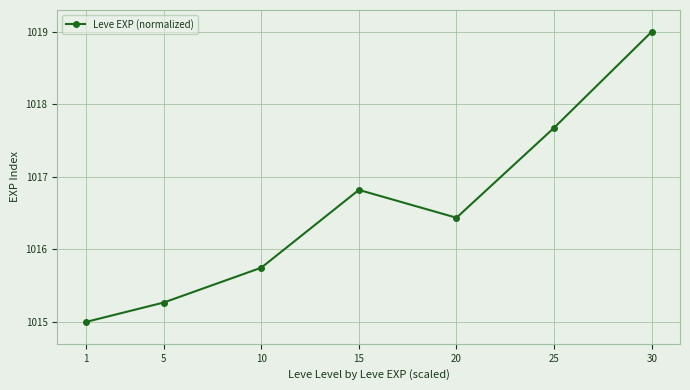

What is the smallest value displayed?

1015.0